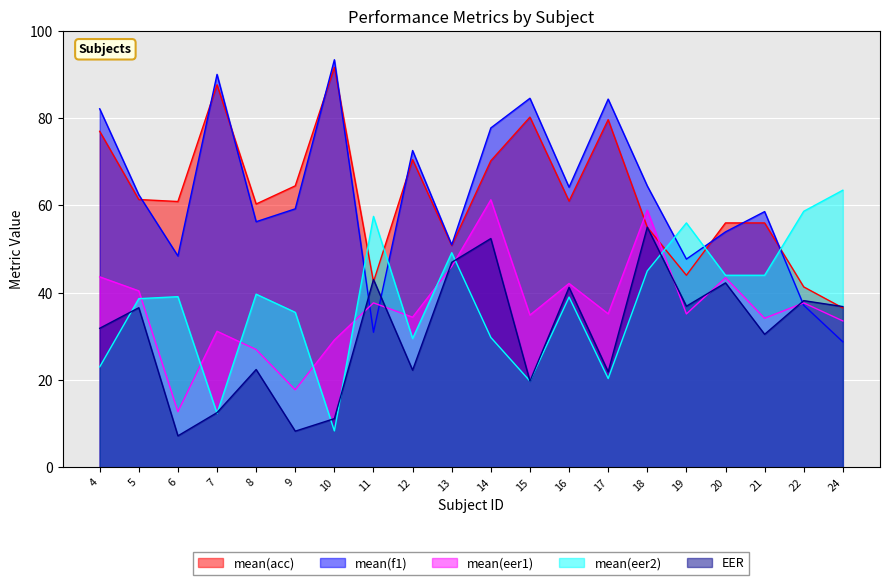

True or false: mean(f1) has more than 2 points higher than both neighbors.

True